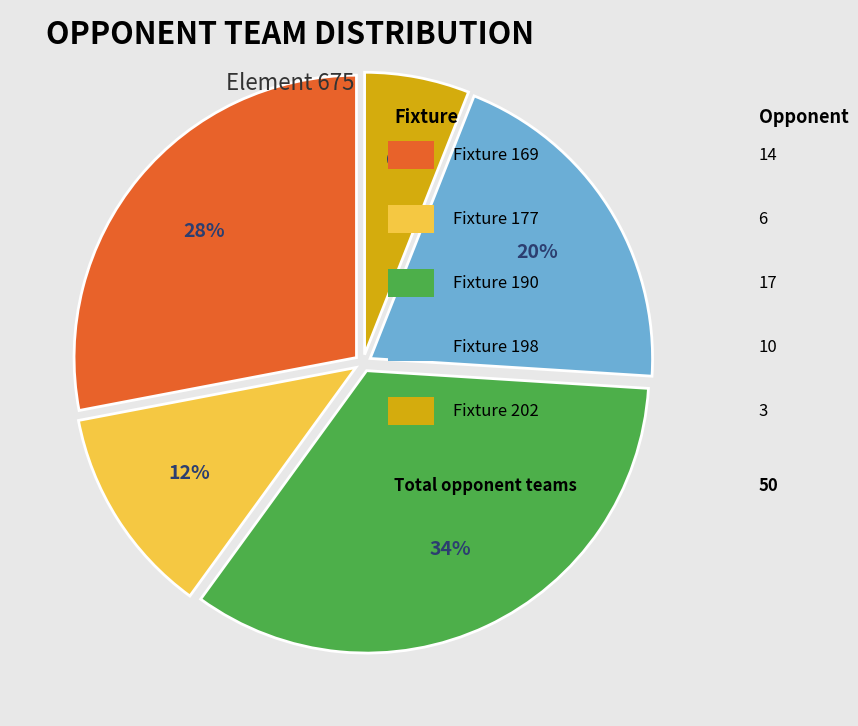

Is there any slice that represents more than half of the pie?

No